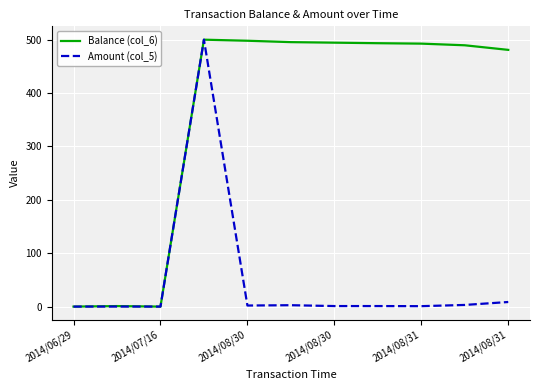

What is the difference between the maximum and minimum values in the Balance (col_6) series?

500.0